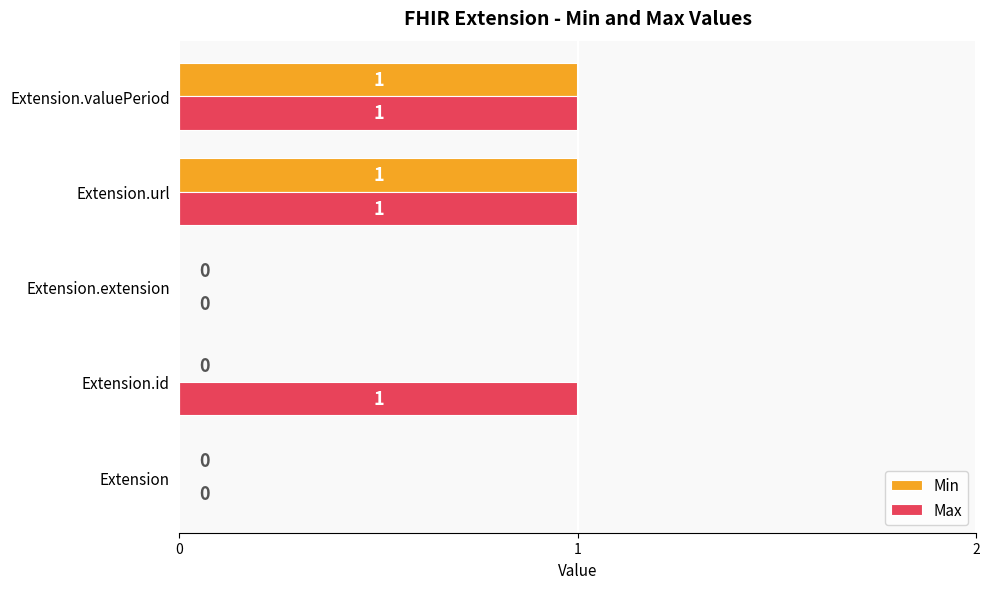

How many Max values are between 0 and 1?

5